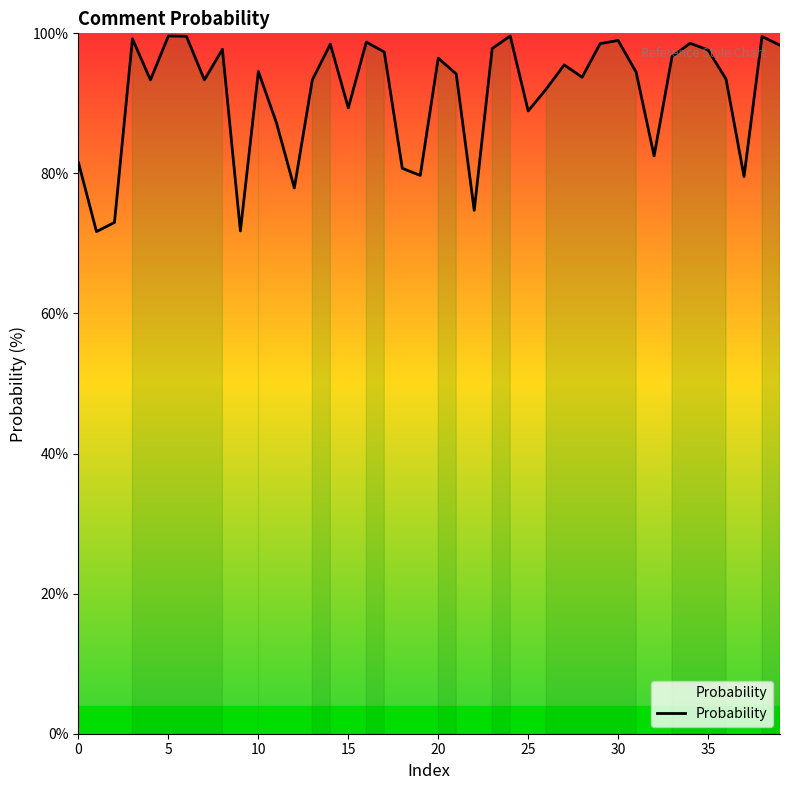

What is the maximum value shown in the chart?

99.6